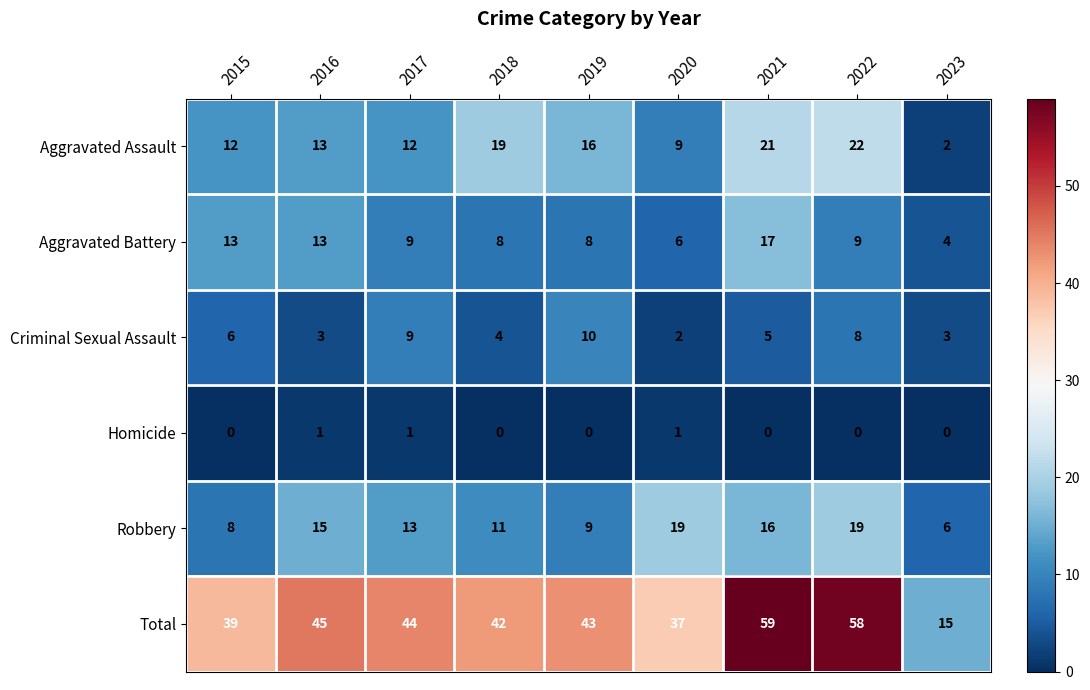

What is the difference between the highest and lowest values at 2023?

15